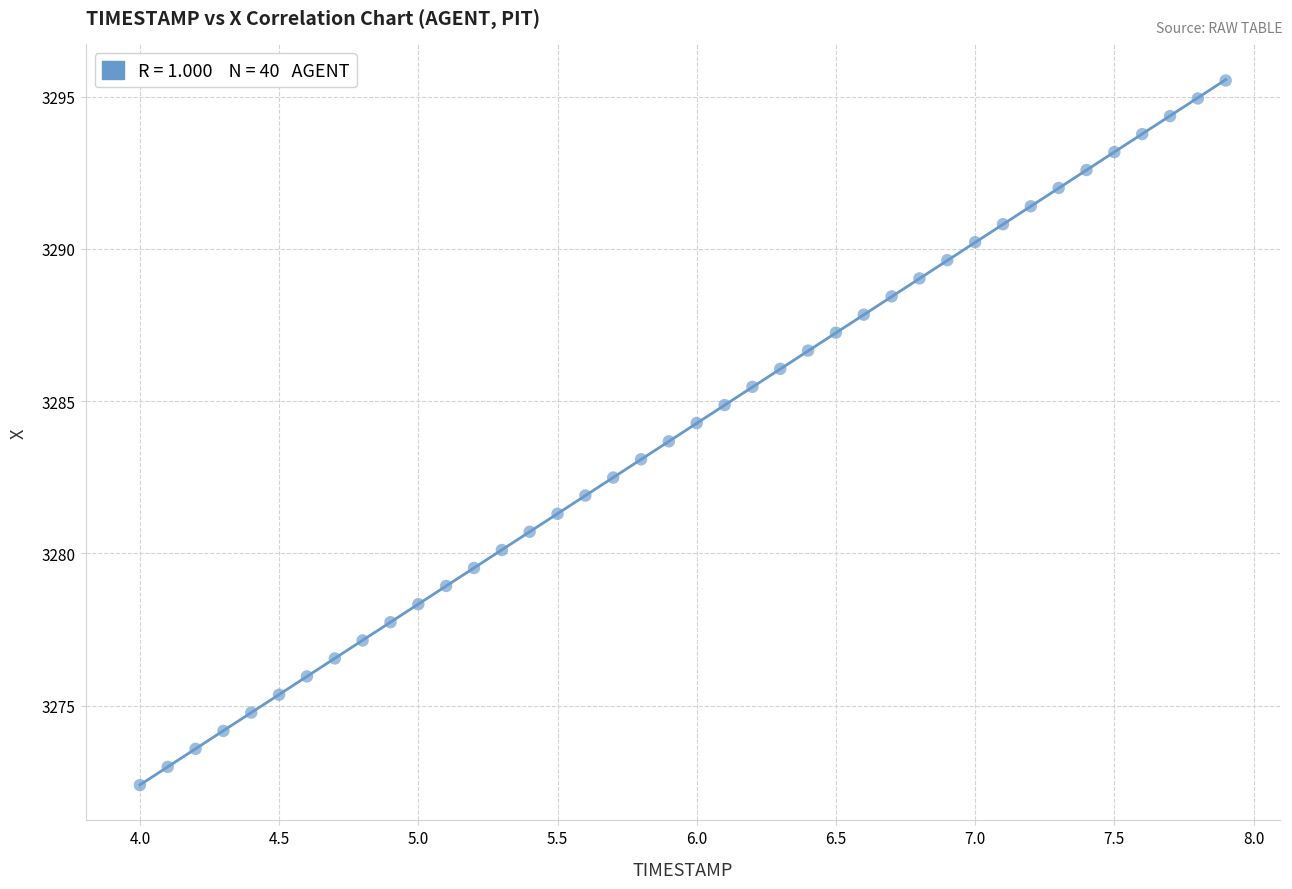

What is the range of Y values (max minus min)?

23.1